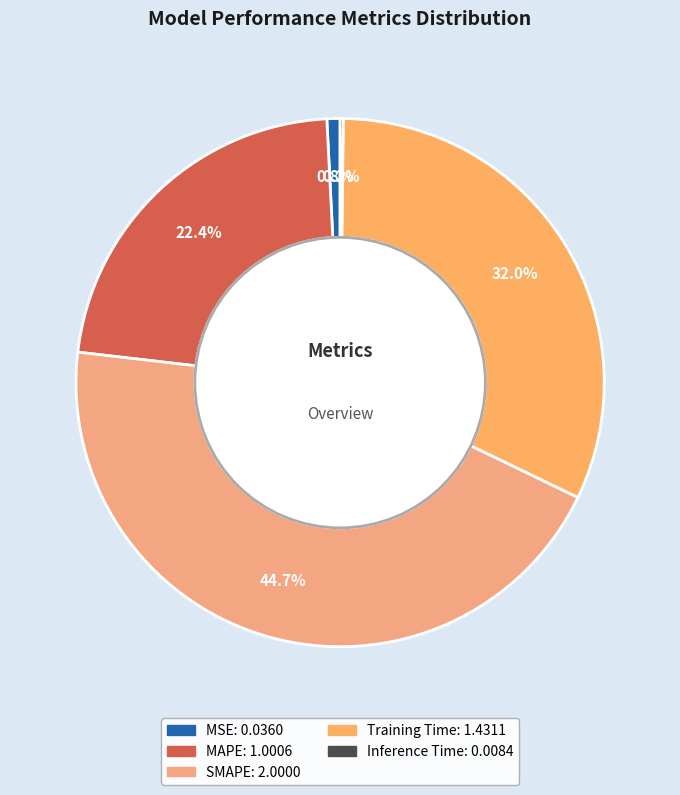

Rank the categories by value from lowest to highest.

Inference Time, MSE, MAPE, Training Time, SMAPE